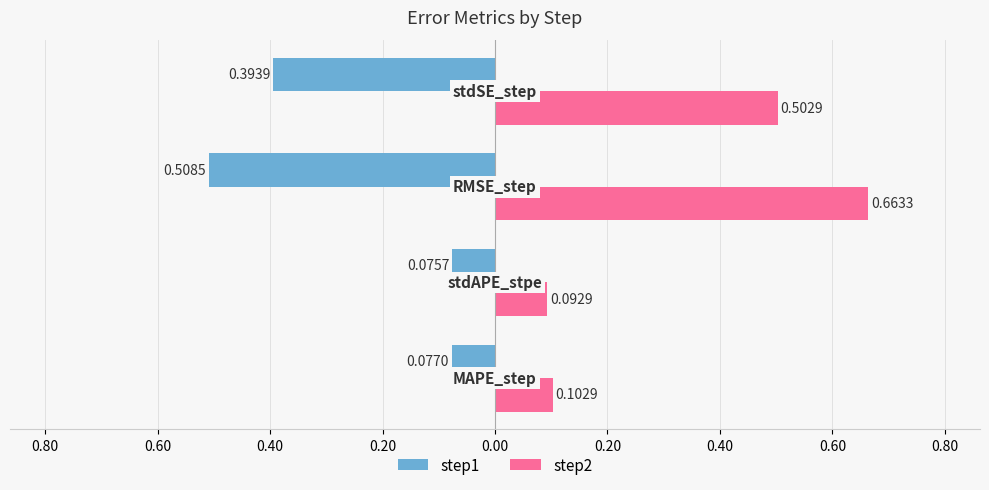

What are all the series names shown in the legend?

step1, step2